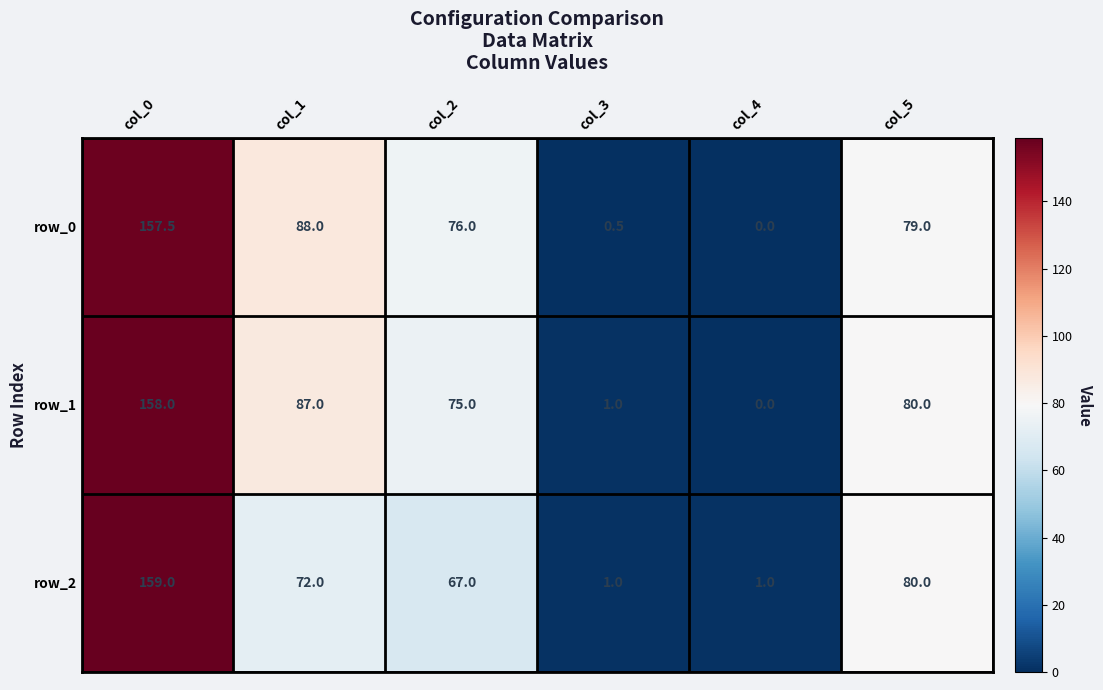

At how many categories does at least one series exceed 137?

1